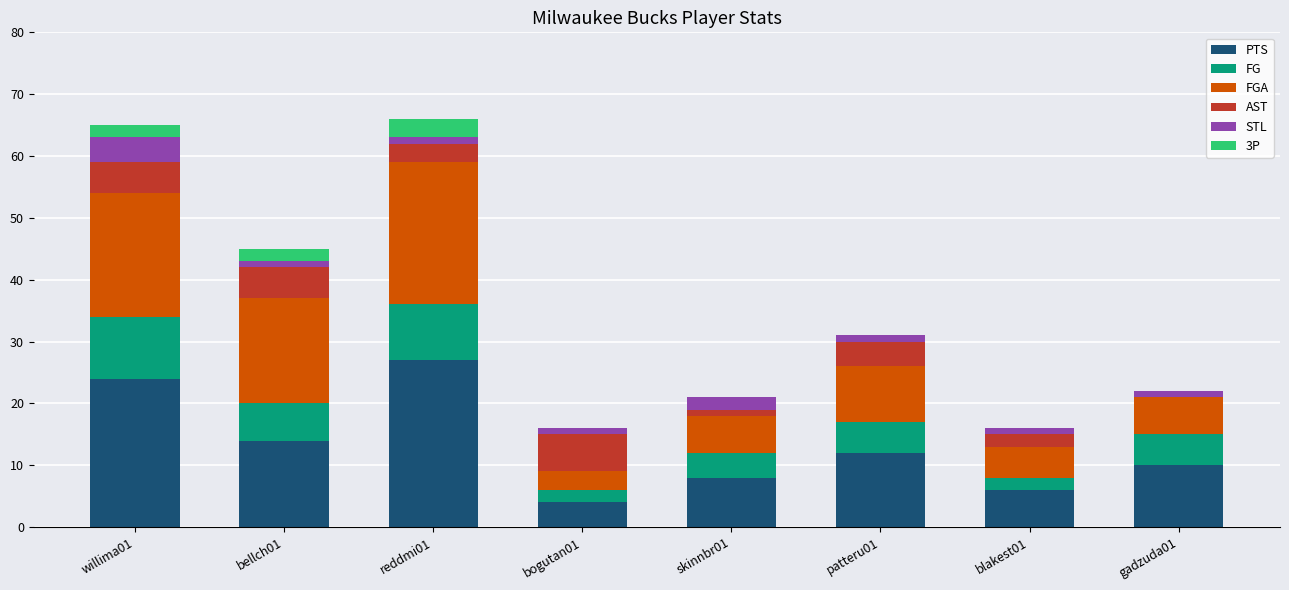

Where is PTS nearest to the value 15?

bellch01